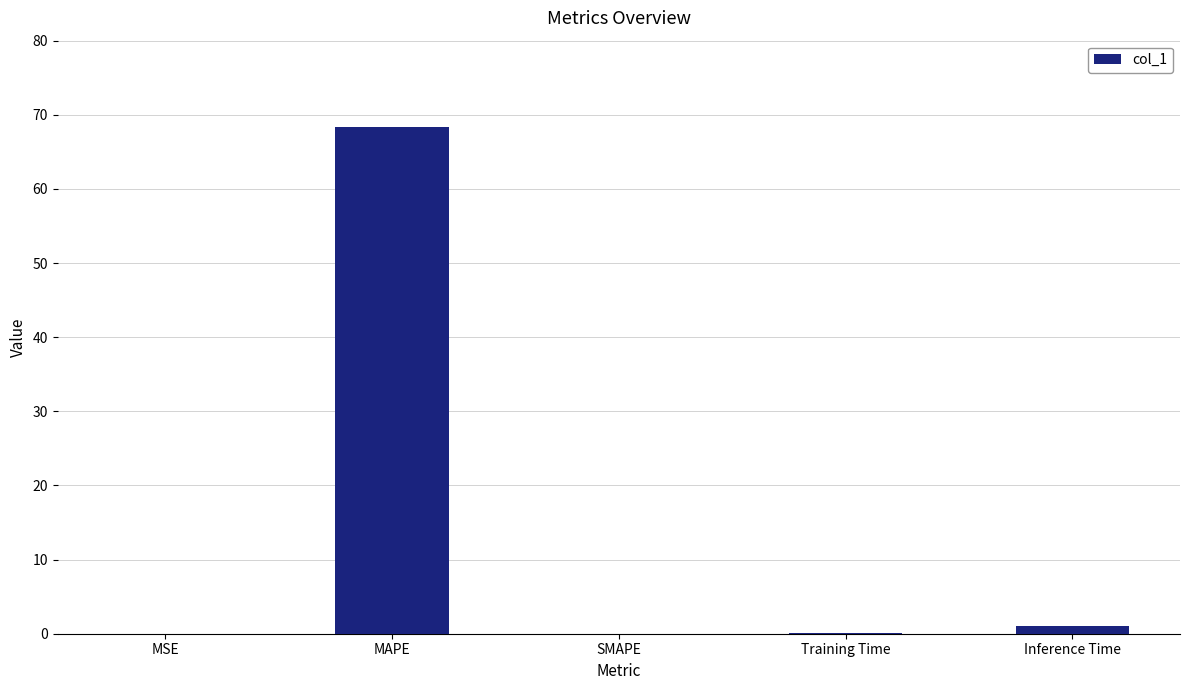

What is the change in value from MSE to Inference Time?

+1.0